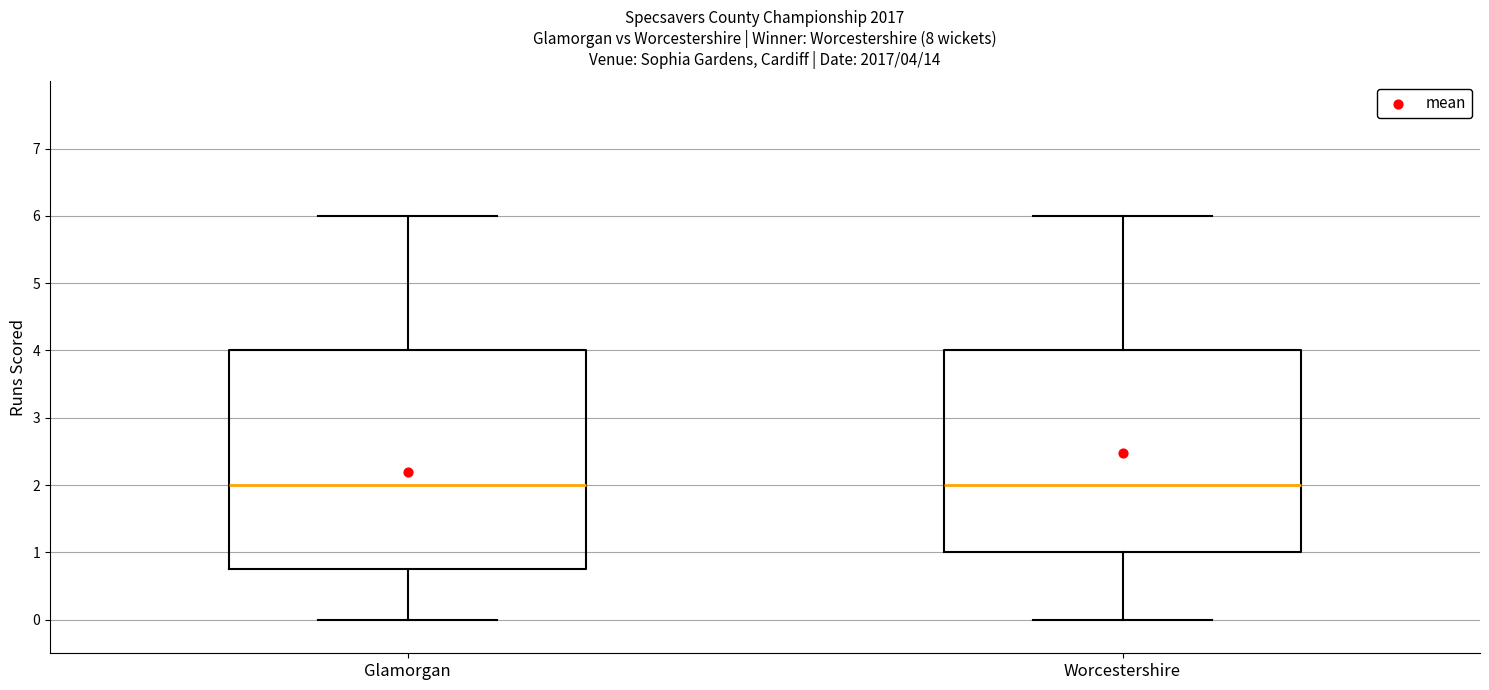

Which box is the tallest, from its lower edge to its upper edge?

Glamorgan